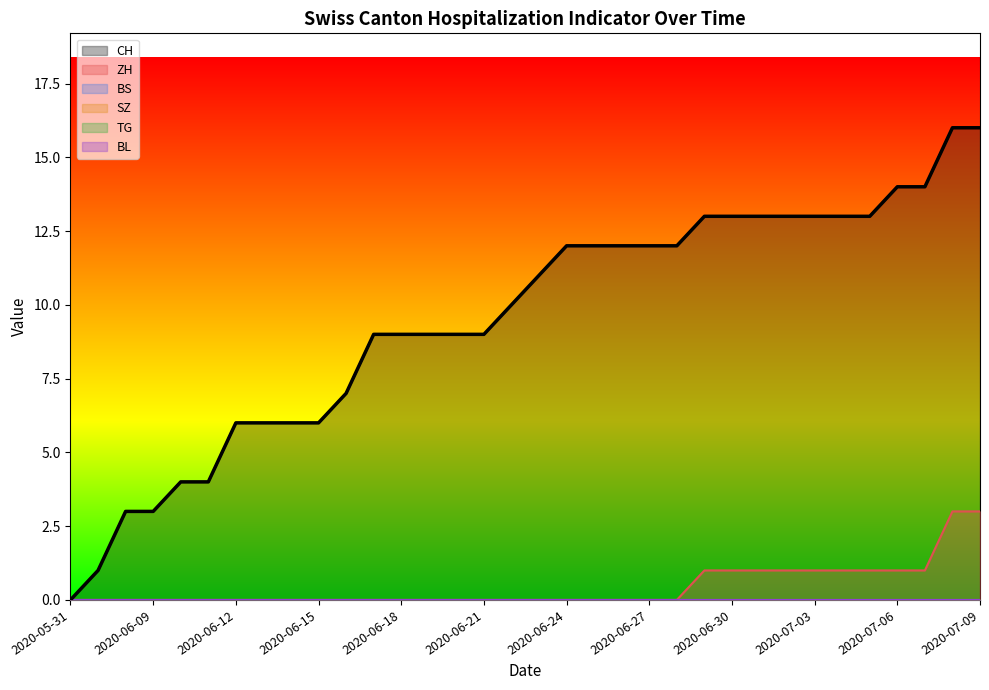

True or false: TG has more than 2 interior local peaks.

False